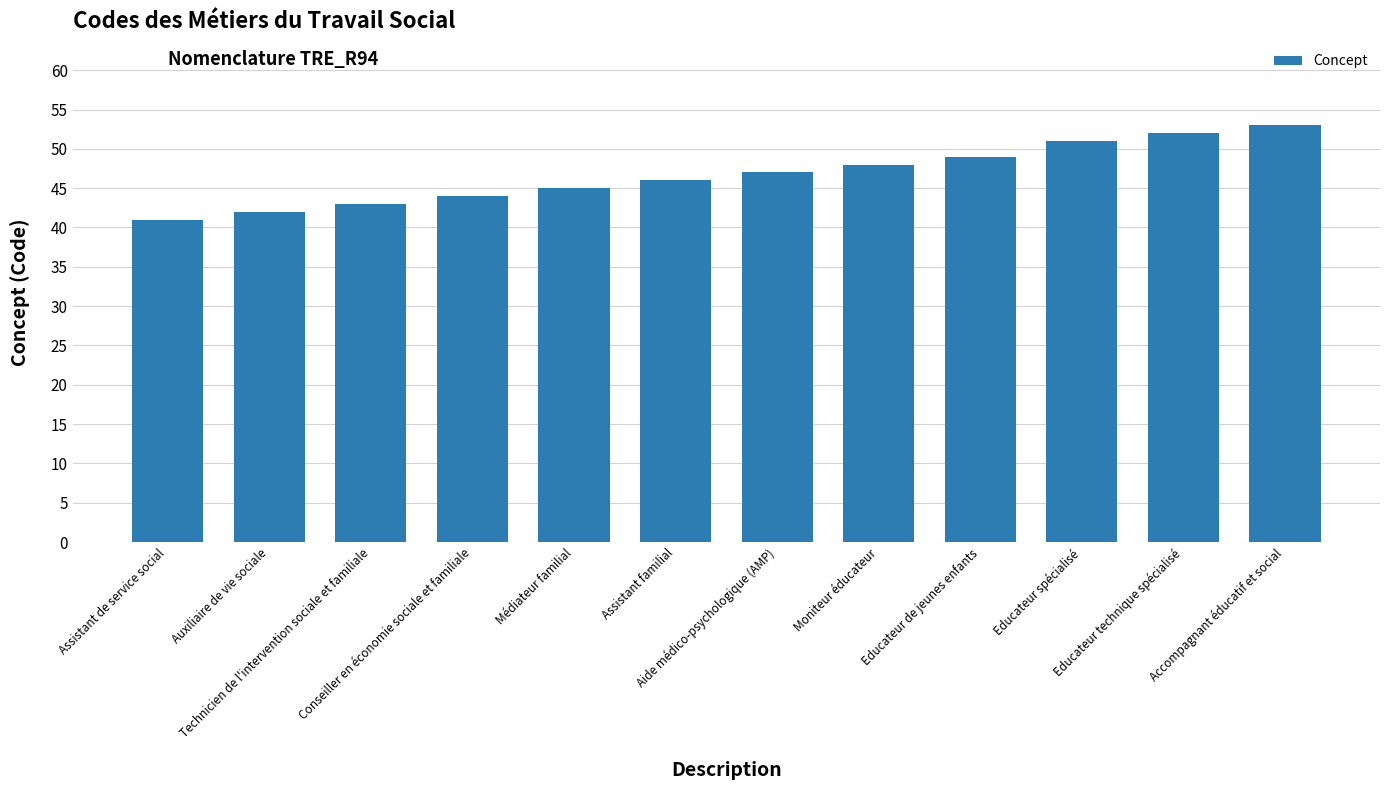

What is the value of the 4th bar from the left?

44